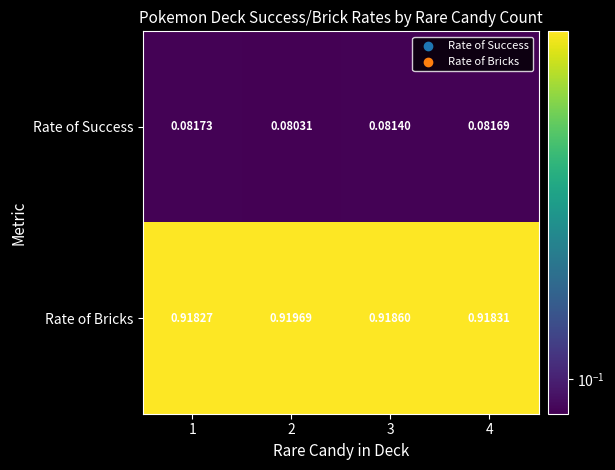

Is the value of Rate of Bricks at 3 greater than the value of Rate of Success at 2?

Yes